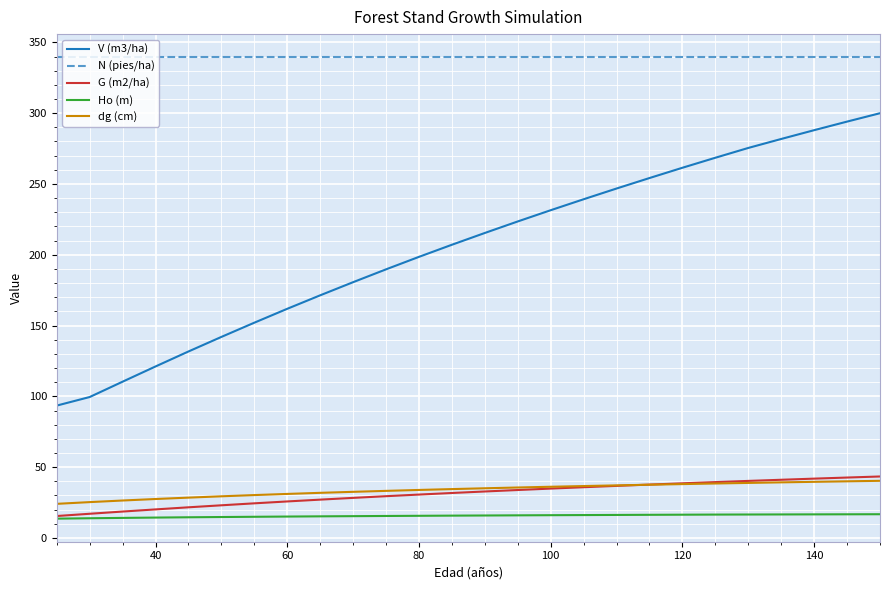

Which series has the largest range (max minus min)?

V (m3/ha)